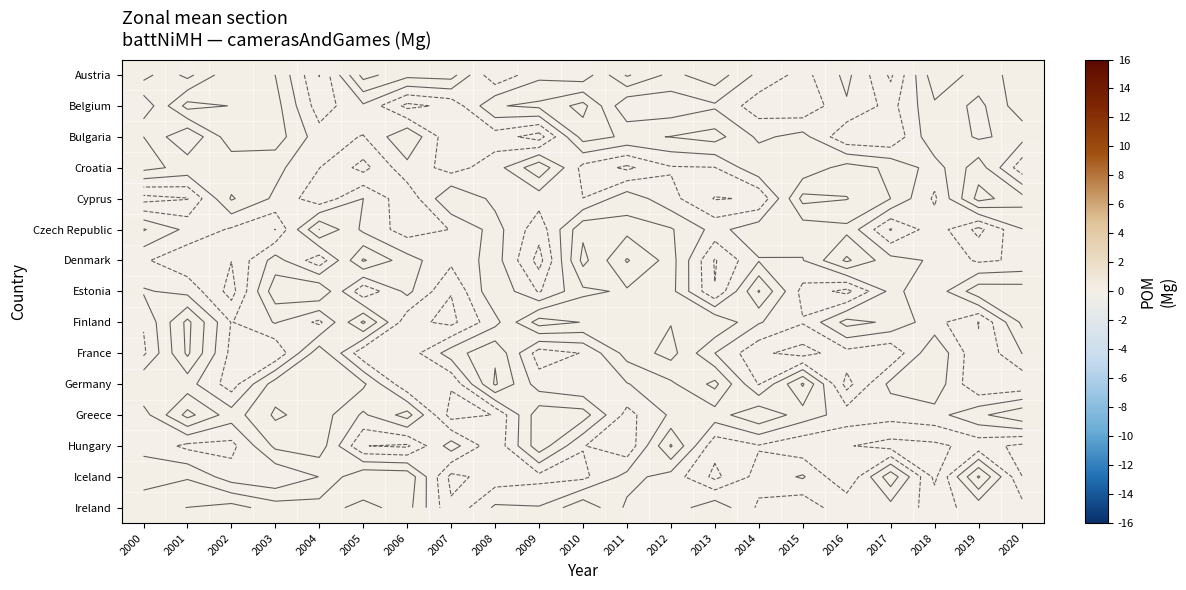

What is the difference between the maximum and minimum values in the Denmark series?

0.1